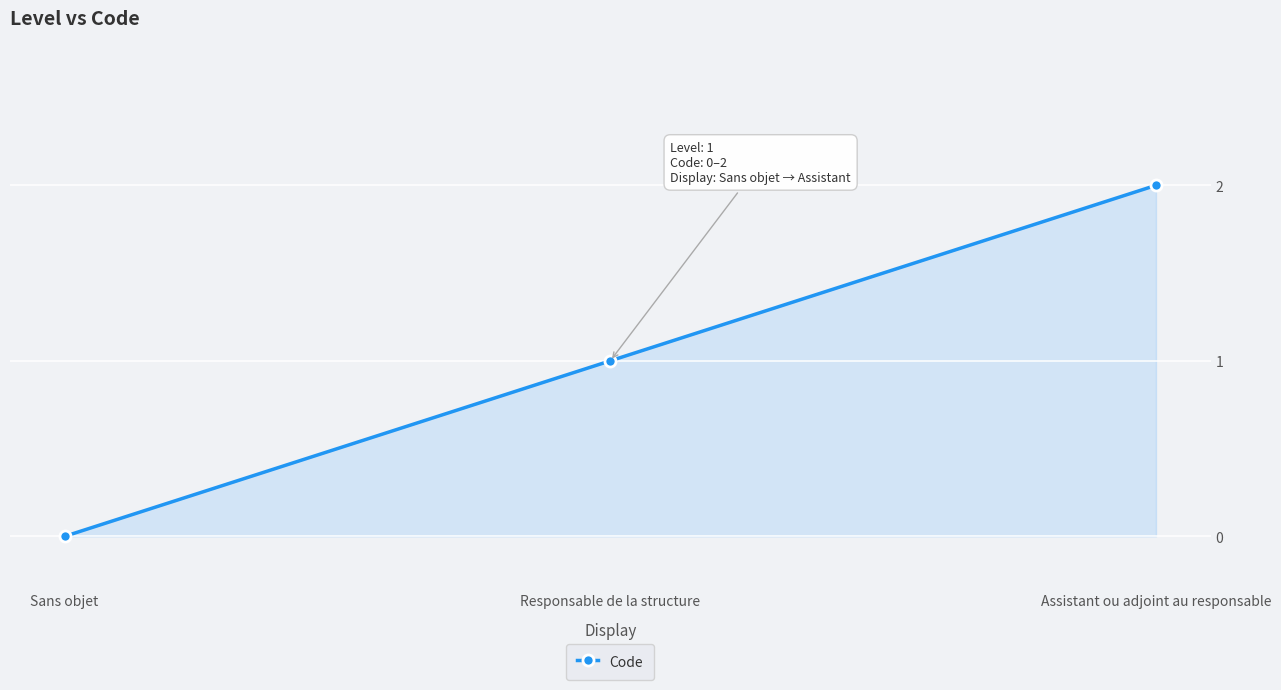

What is the sum of the values at Sans objet and Responsable de la structure?

1